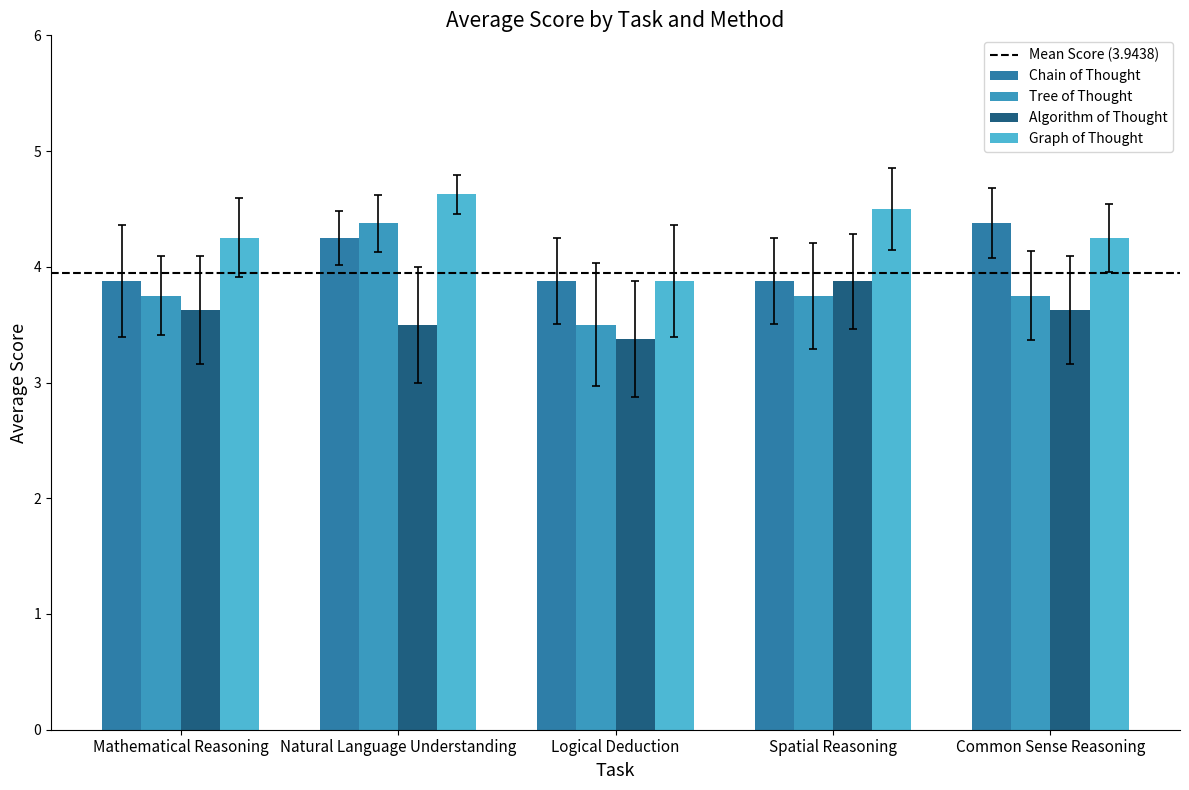

What is the maximum value for Chain of Thought?

4.4